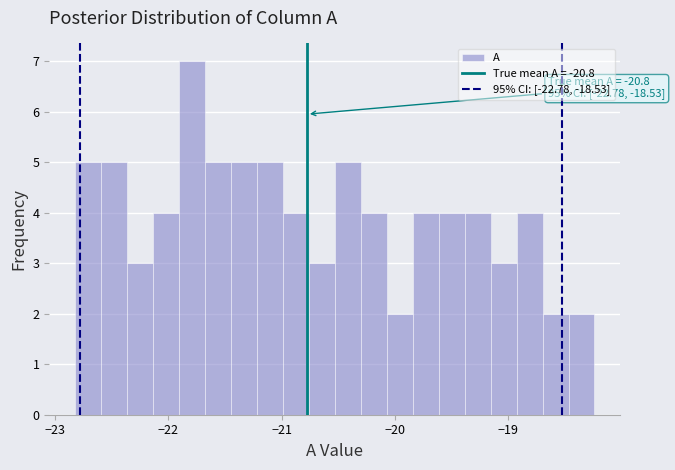

Read against the x-axis, roughly where is the centre of the tallest bar?

-21.8